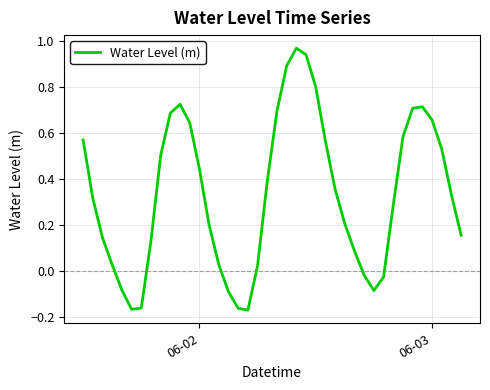

How many lines are shown in the chart?

1